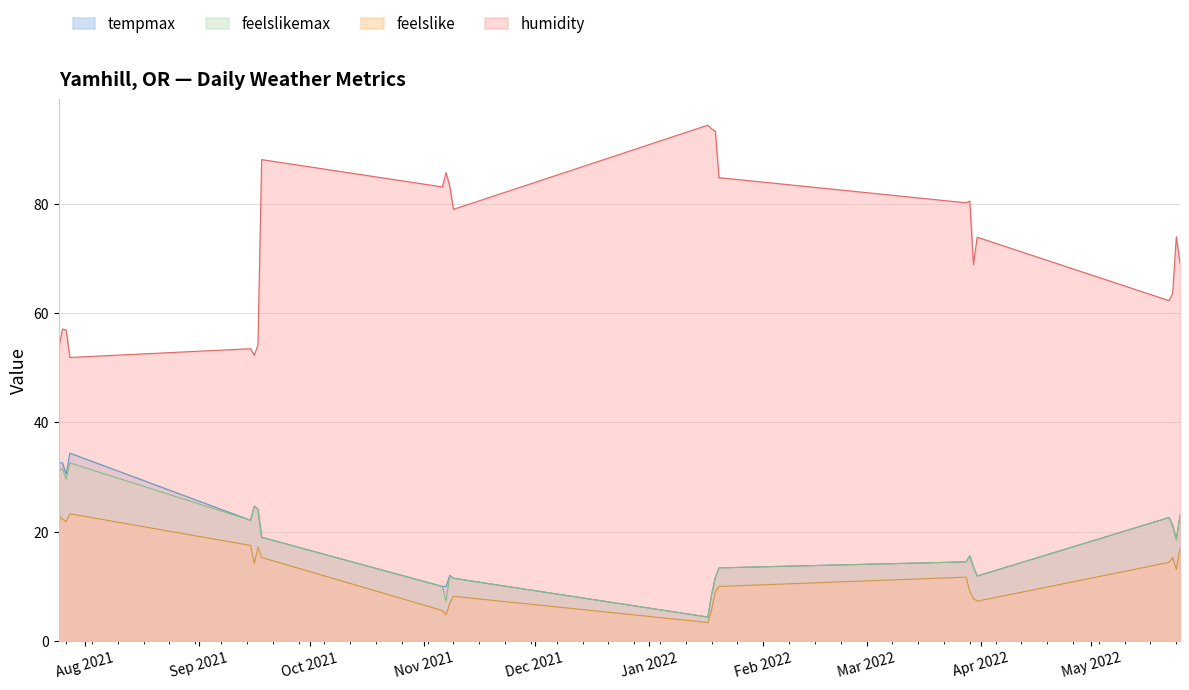

Read the feelslike value at 2021-11-08.

6.9